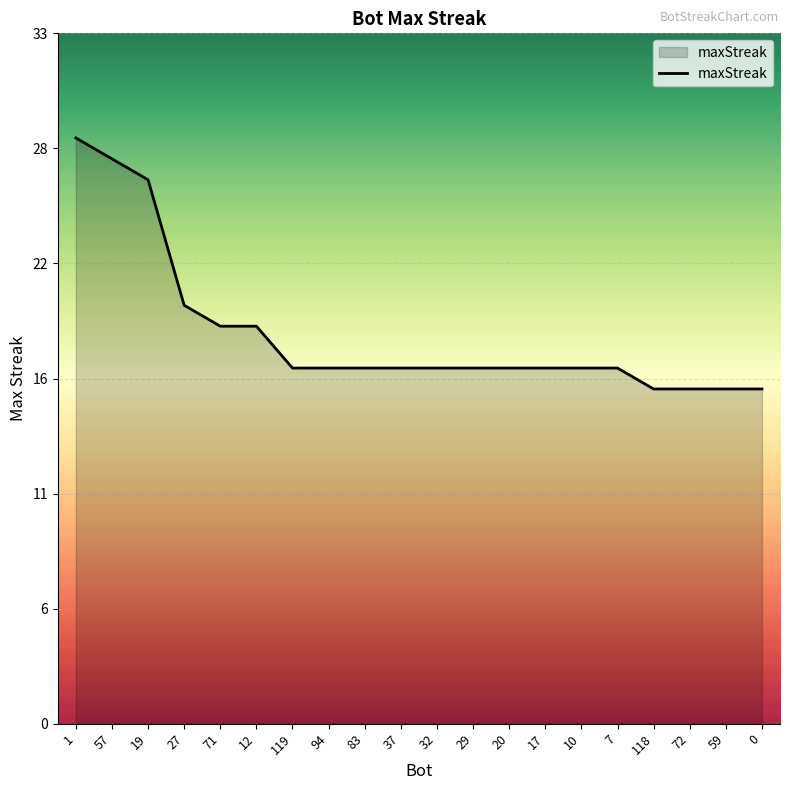

What is the sum of all values?

373